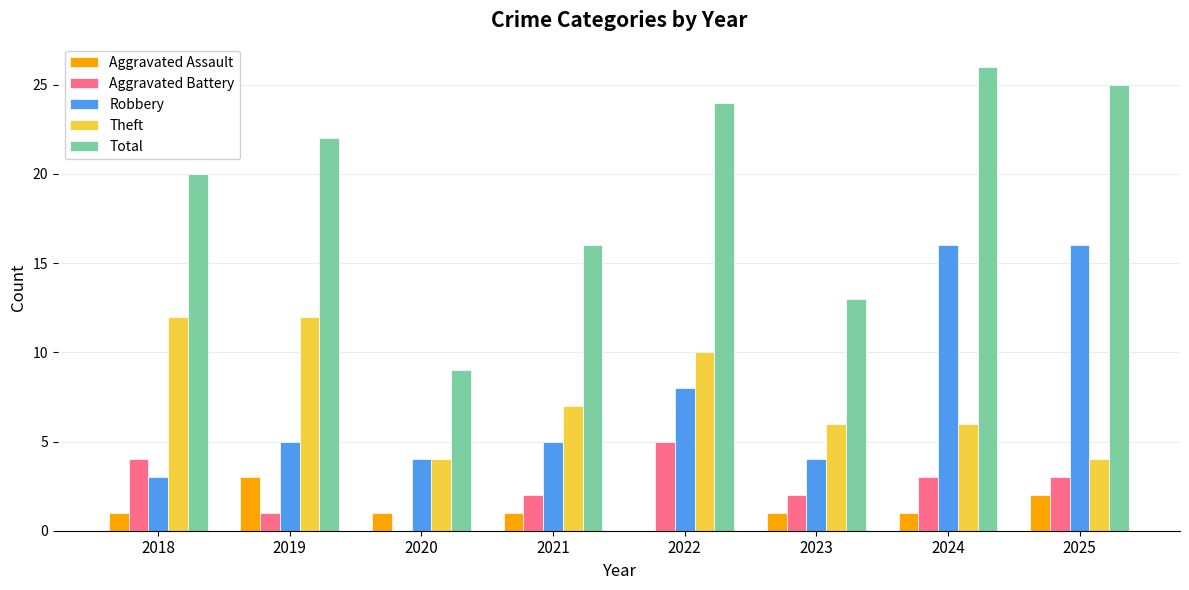

How many distinct data groups are displayed?

5